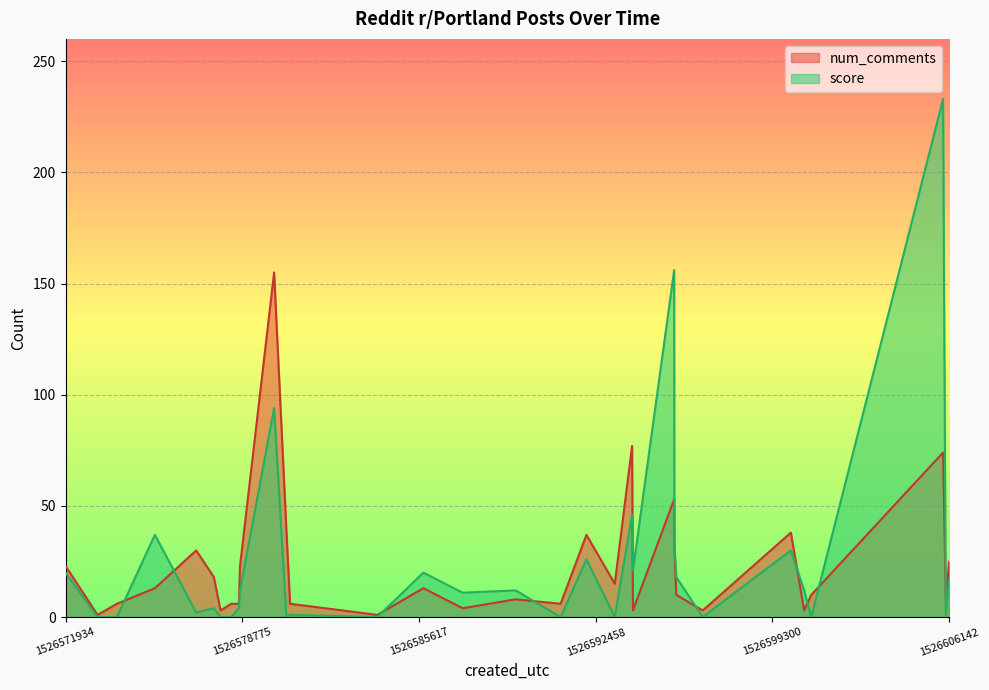

Rank the series by their maximum value, from lowest to highest.

num_comments, score